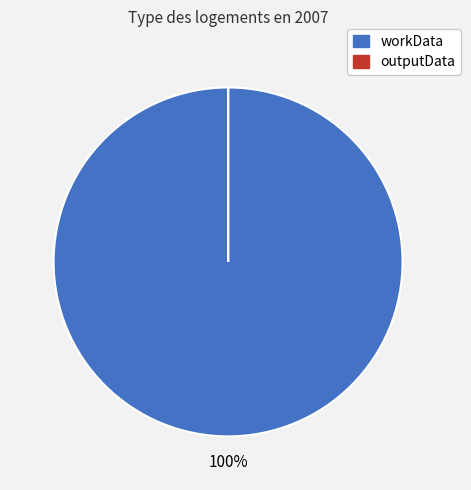

Is it true that workData is 100% of the pie?

True